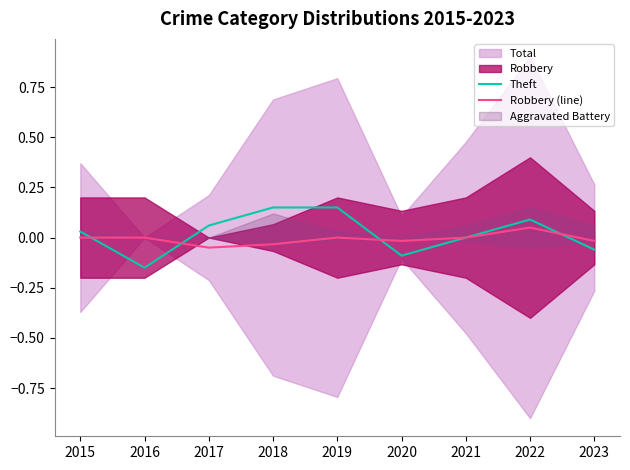

Rank the series by their maximum value, from highest to lowest.

Theft, Robbery (line)